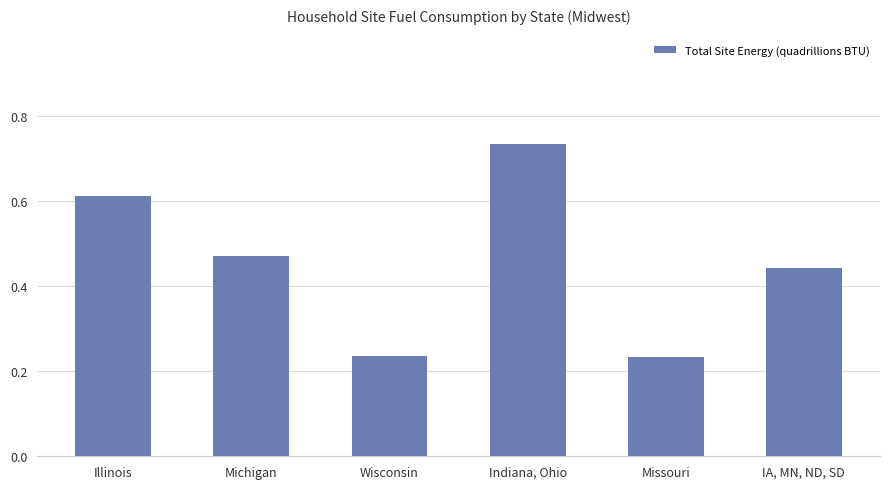

What is the sum of the values at IA, MN, ND, SD and Indiana, Ohio?

1.2